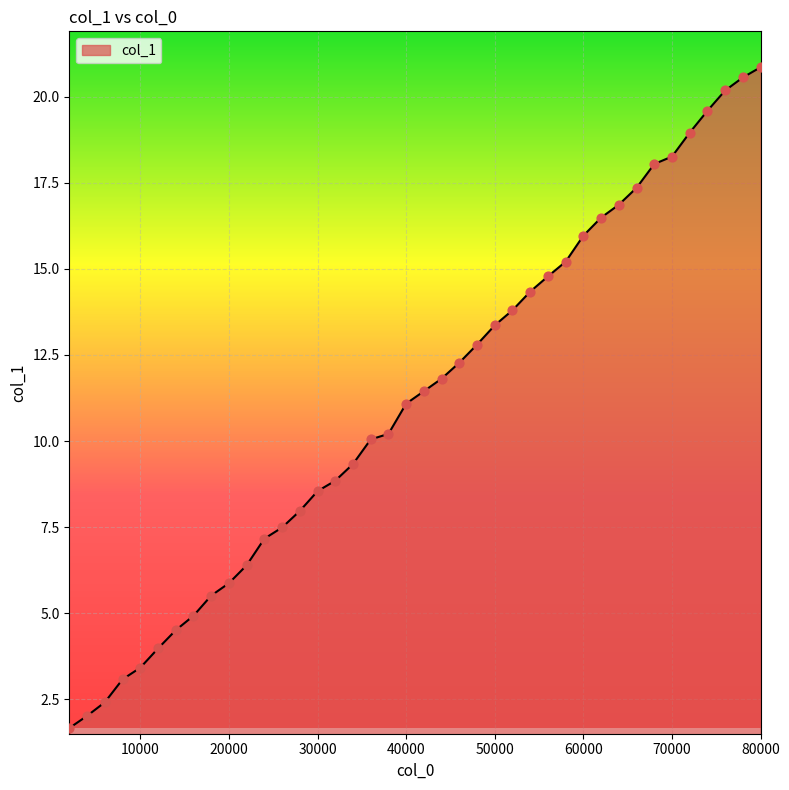

What is the smallest value displayed?

1.7